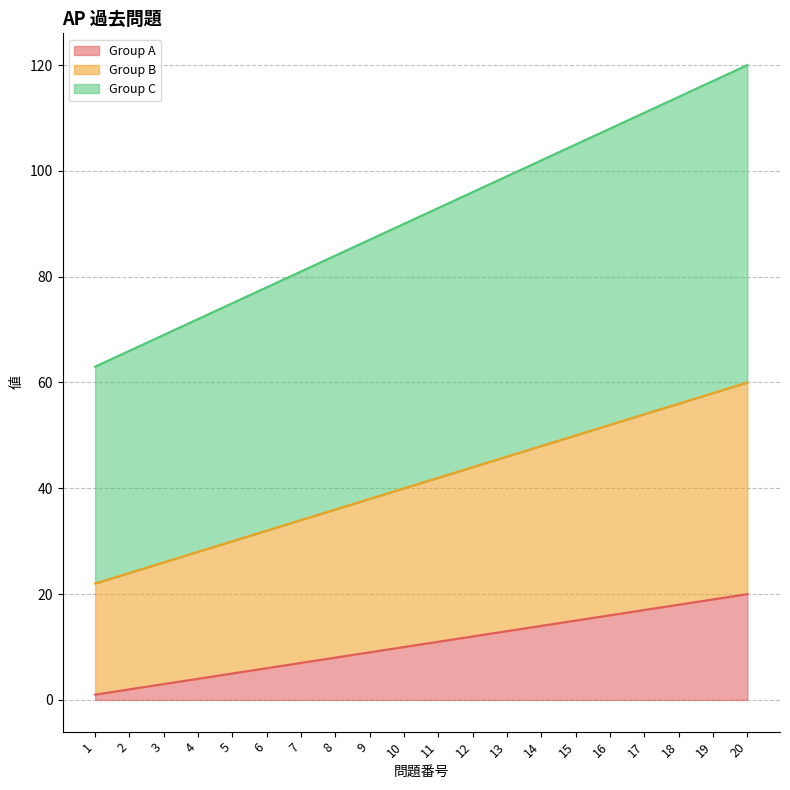

What is the value of the Group C point at the 18th from the left?

114